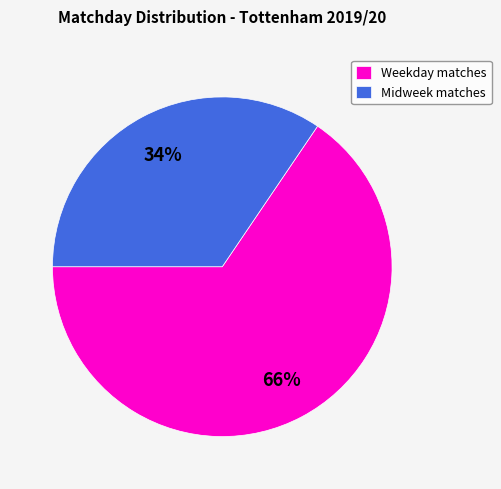

What is the largest slice in the pie chart?

Weekday matches